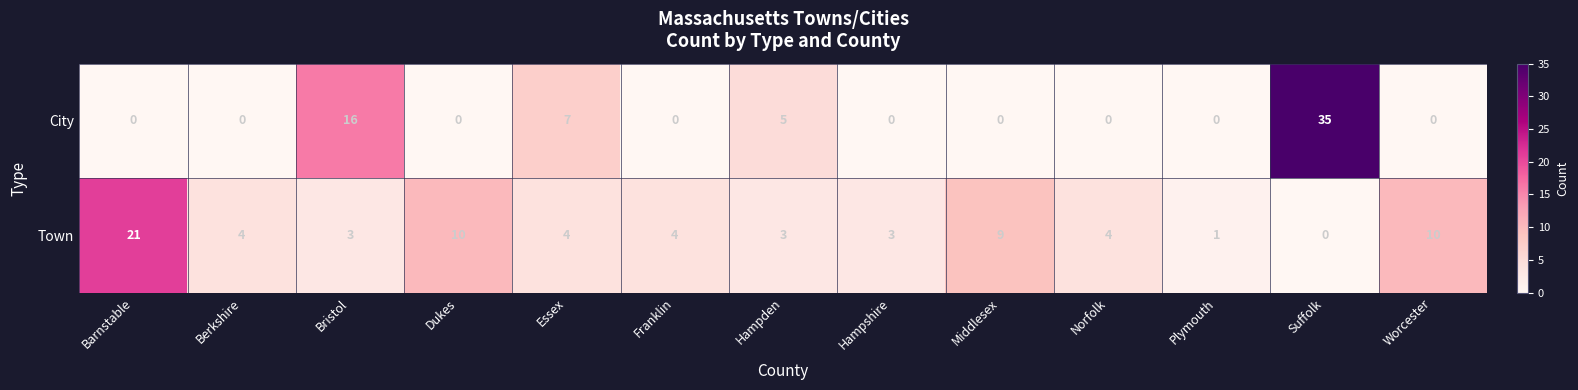

Rank the series at Suffolk from lowest to highest value.

Town, City